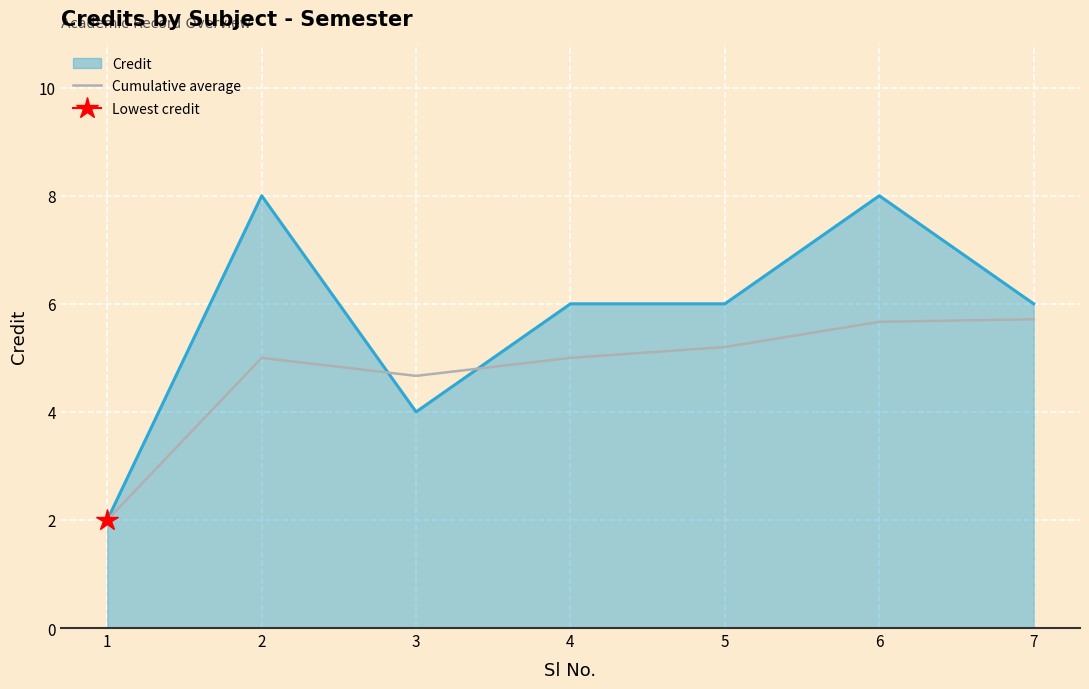

Read the value at 2.

5.0